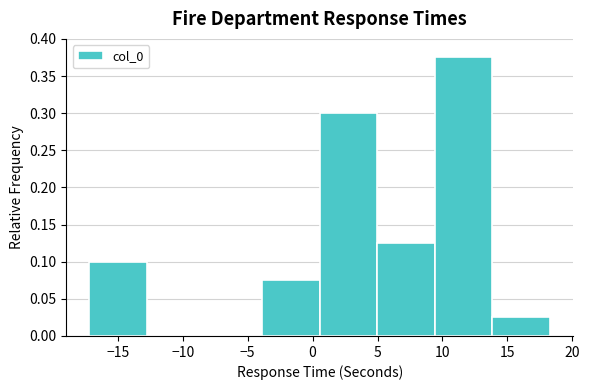

What is the height of the bar covering 14.0 to 18.5 on the x-axis? Neither the bar edges nor the heights are printed on the chart, so give them approximately, as read against the axes.

0.025